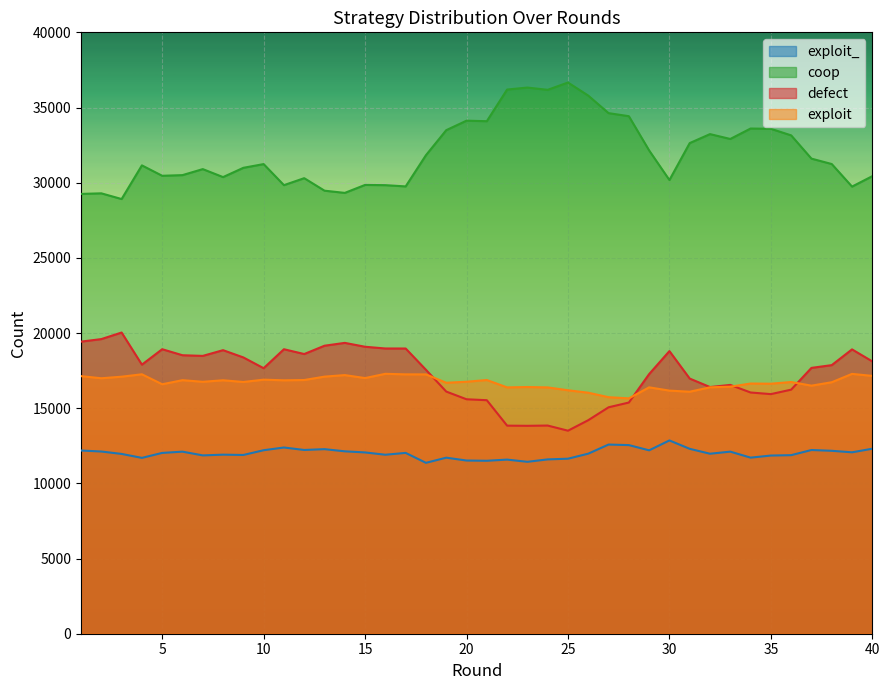

What is the maximum value for exploit?

17288